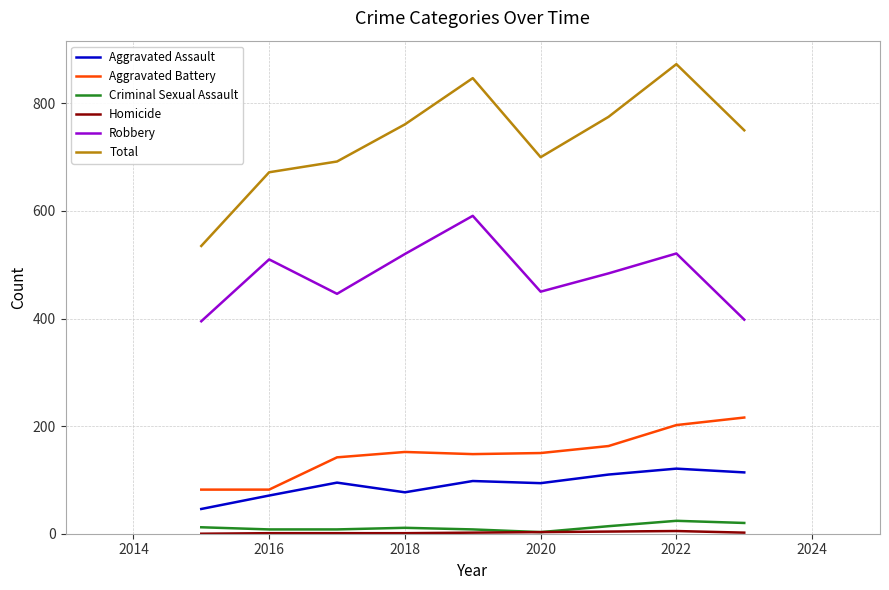

True or false: Total and Criminal Sexual Assault cross at least once.

False